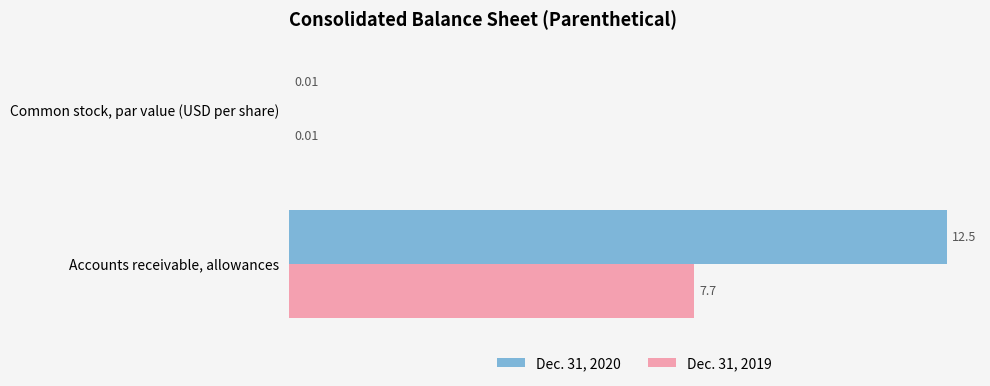

What is the total value across all series at Accounts receivable, allowances?

20.2